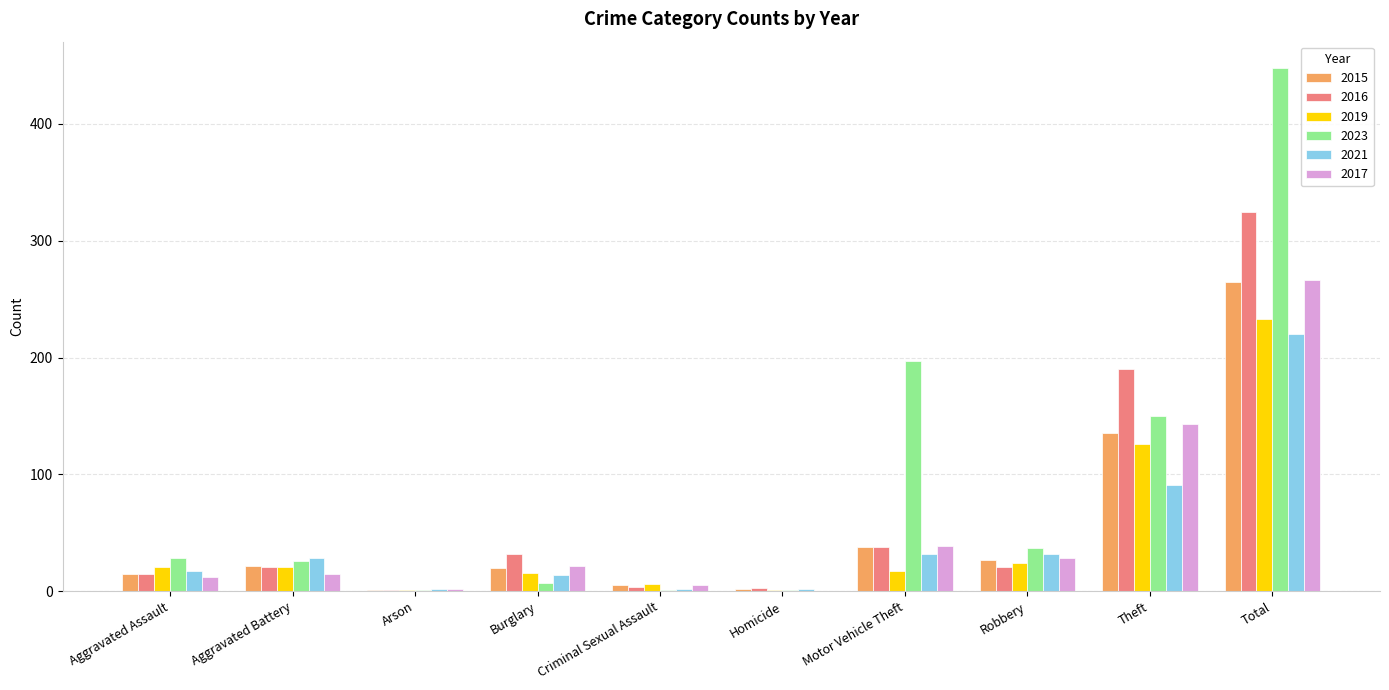

Where is 2016 nearest to the value 163?

Theft